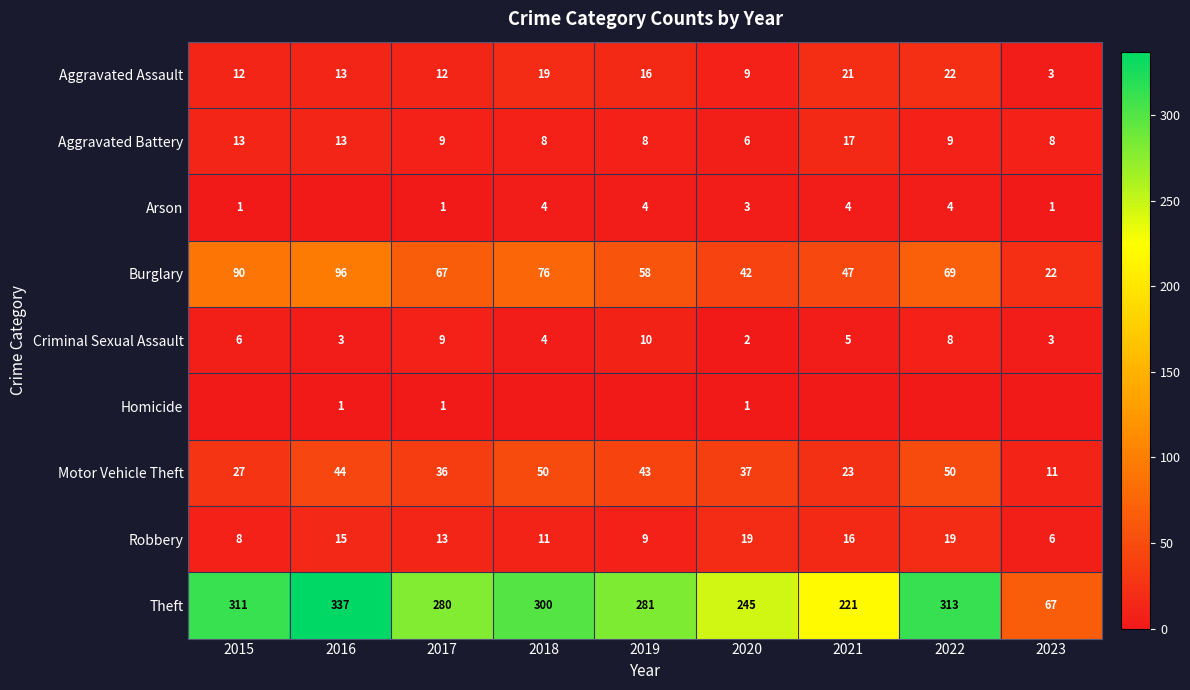

Rank the categories by Theft value from highest to lowest.

2016, 2022, 2015, 2018, 2019, 2017, 2020, 2021, 2023